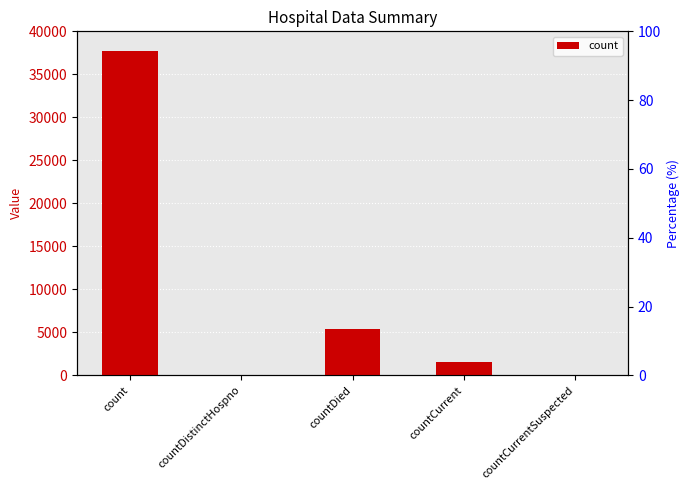

Between count and countDistinctHospno, which is larger?

count